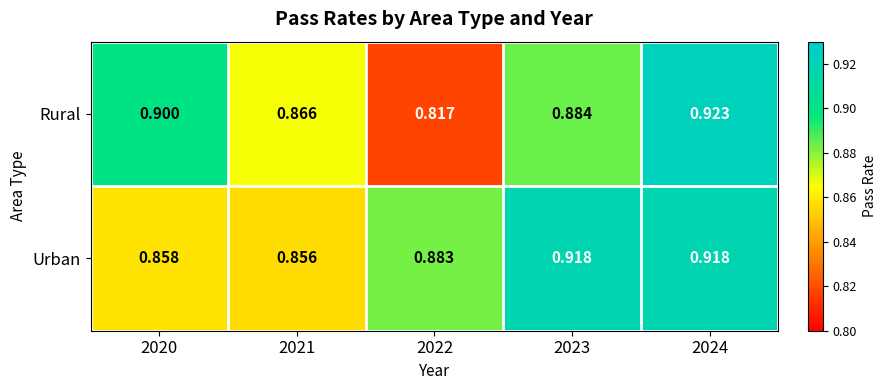

Which series has the largest range (max minus min)?

Rural